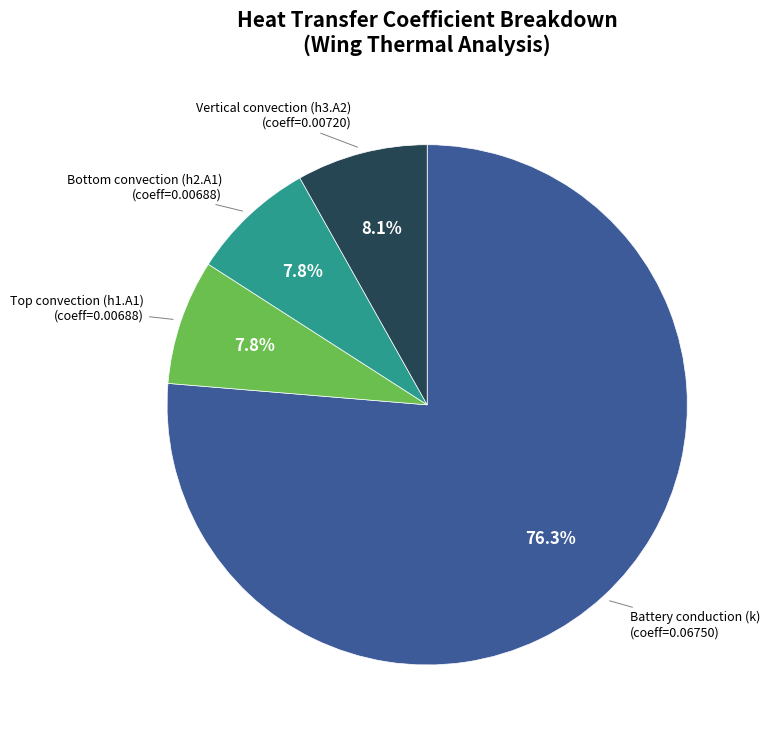

How many slices are in this pie chart?

4